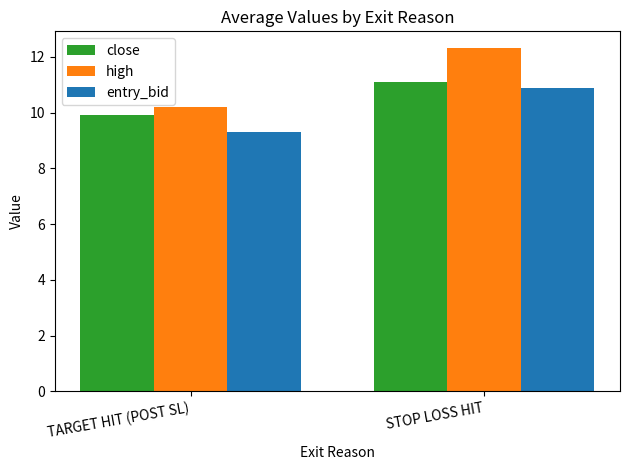

Are the bars horizontal?

No